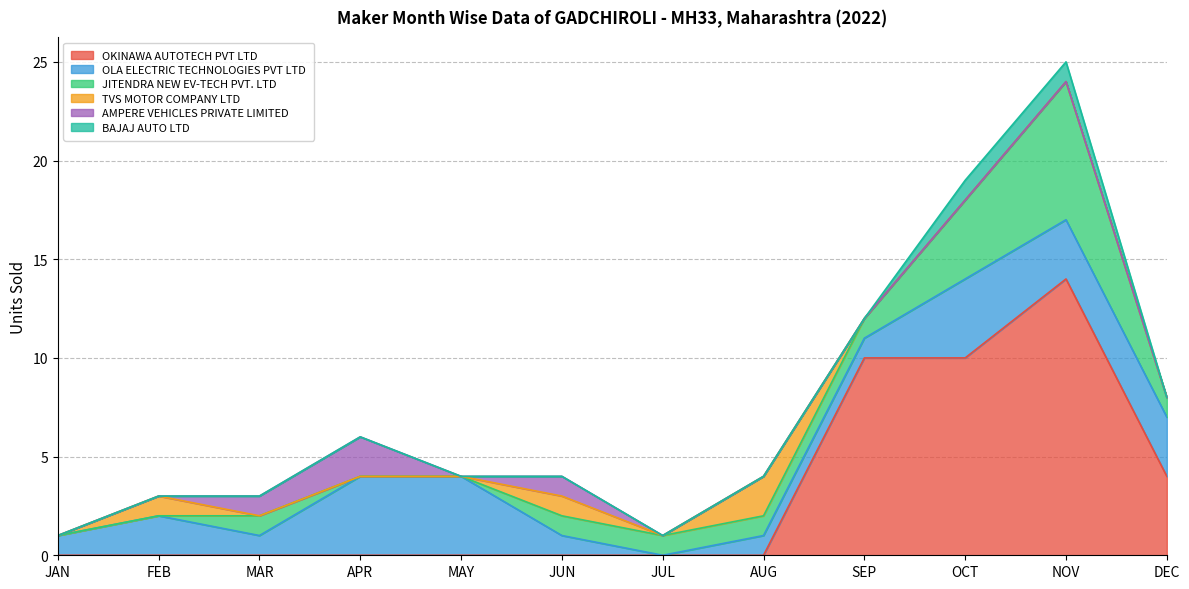

At which category is the sum across all series the highest?

NOV